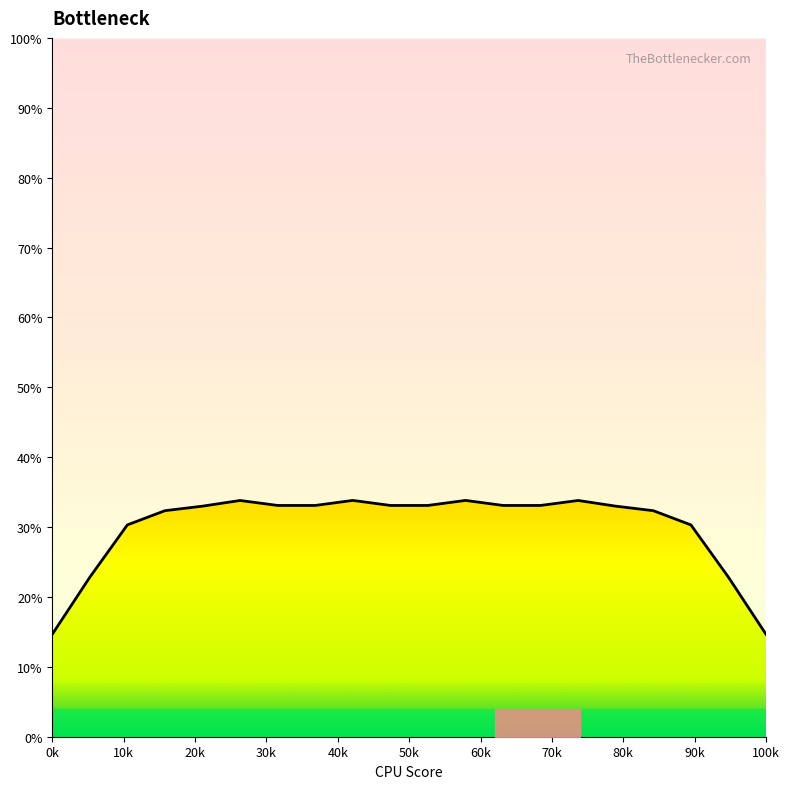

Is it true that the value at 70k is 33.1?

True